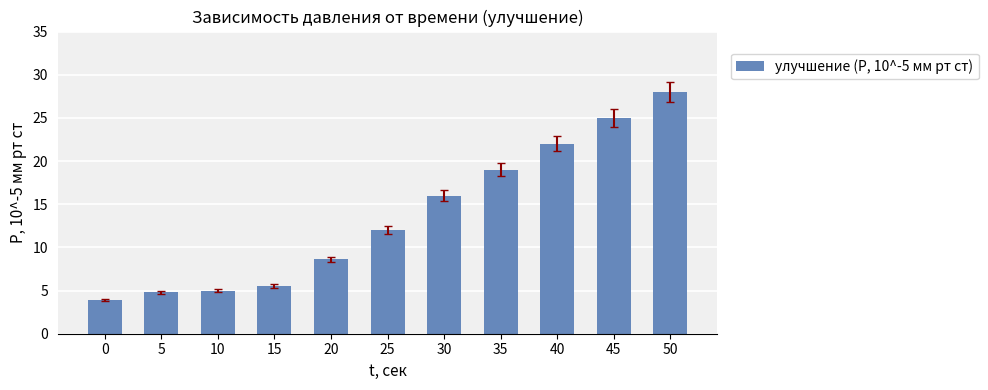

What is the change in value from 30 to 50?

+12.0